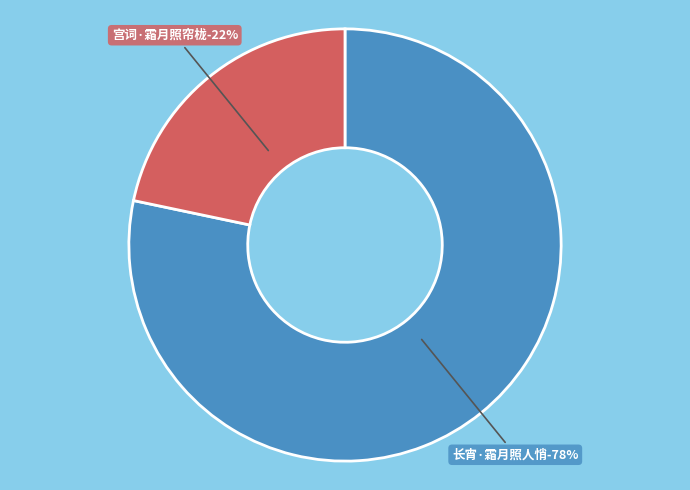

What portion of the pie excludes 长宵·霜月照人悄?

21.7%